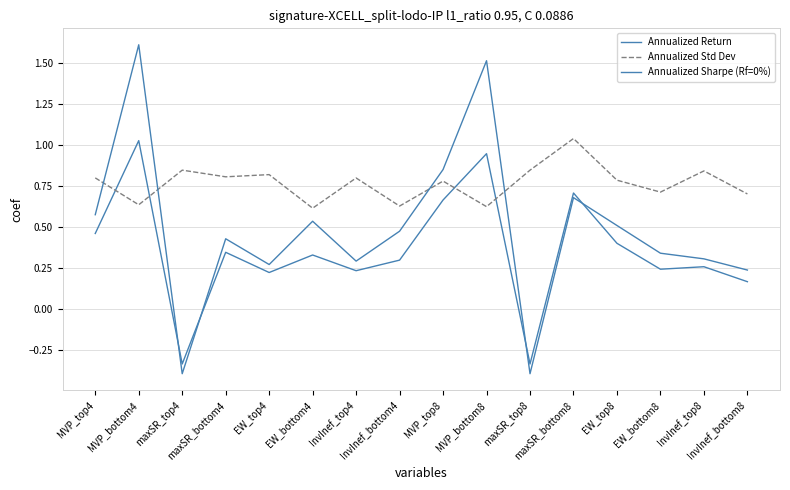

What is the label of the 2nd point from the left?

MVP_bottom4